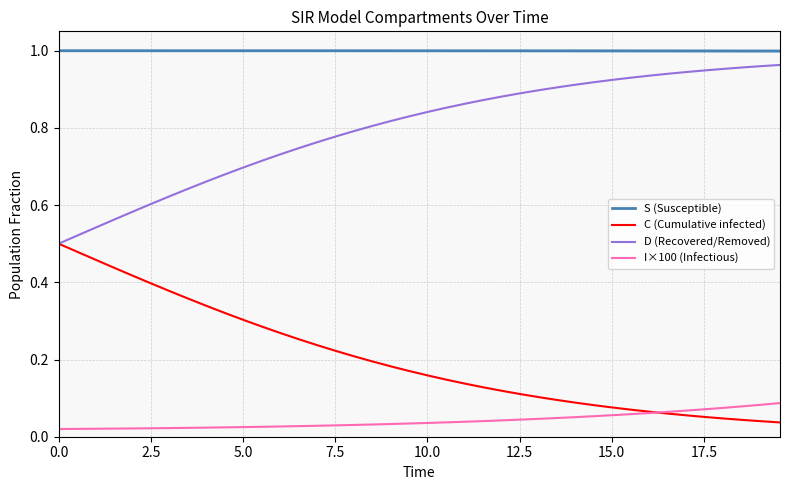

True or false: I×100 (Infectious) and S (Susceptible) cross at least once.

False